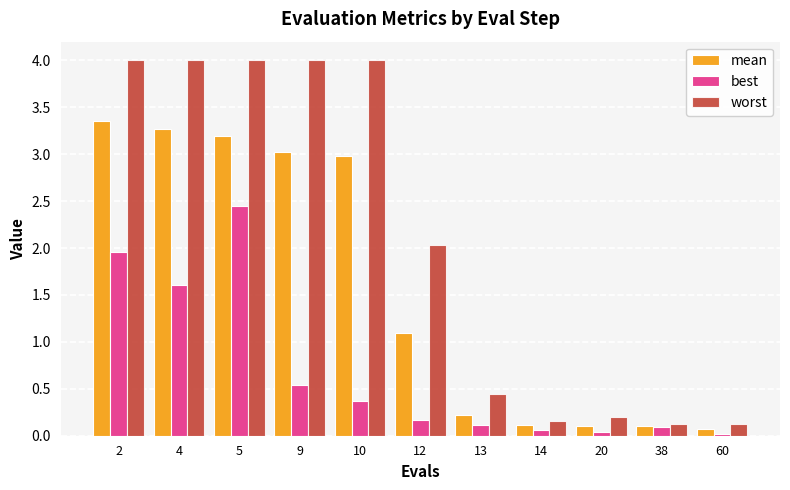

List the series in order of their overall mean, lowest first.

best, mean, worst